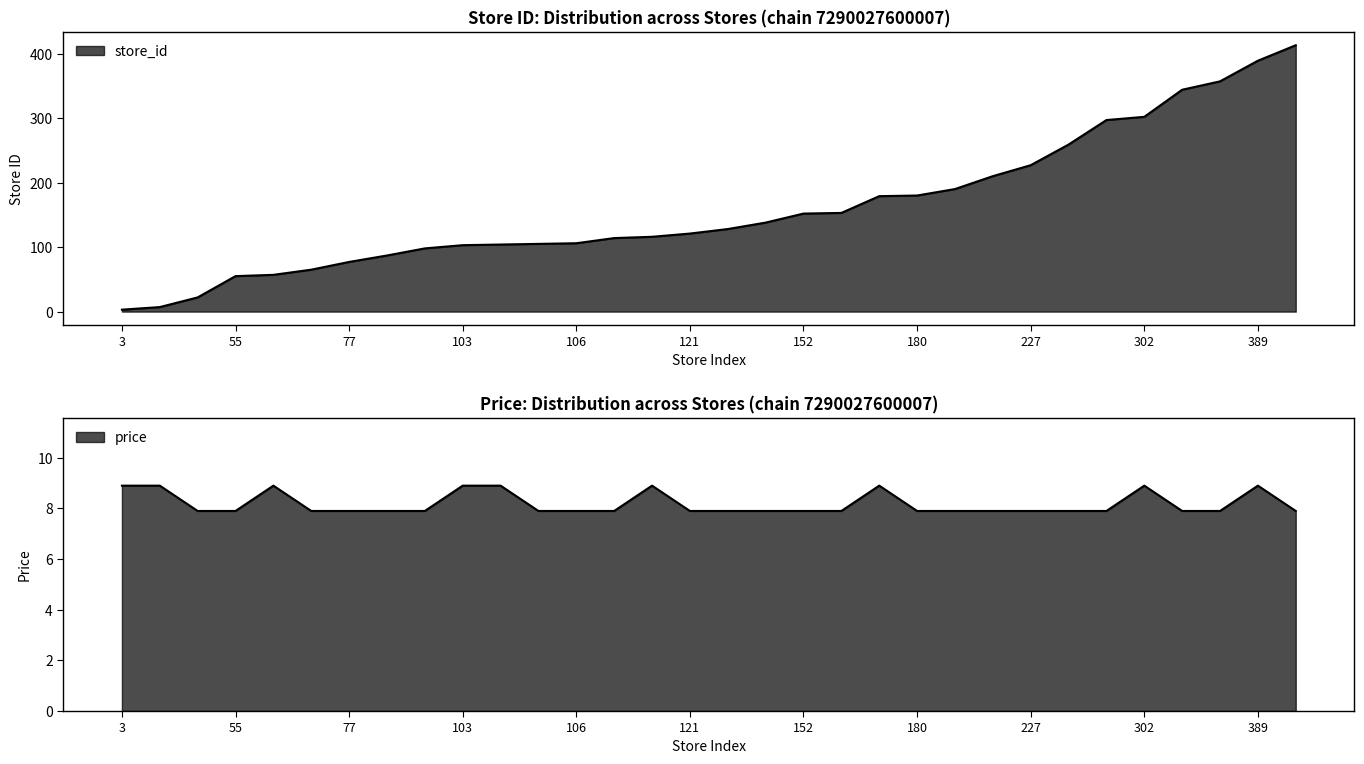

Reading right to left, list all the values displayed in this chart.

price: 7.9	8.9	7.9	7.9	8.9	7.9	7.9	7.9	7.9	7.9	7.9	8.9	7.9	7.9	7.9	7.9	7.9	8.9	7.9	7.9	7.9	8.9	8.9	7.9	7.9	7.9	7.9	8.9	7.9	7.9	8.9	8.9
store_id: 413.0	389.0	357.0	344.0	302.0	297.0	259.0	227.0	210.0	190.0	180.0	179.0	153.0	152.0	138.0	128.0	121.0	116.0	114.0	106.0	105.0	104.0	103.0	98.0	87.0	77.0	65.0	57.0	55.0	22.0	7.0	3.0